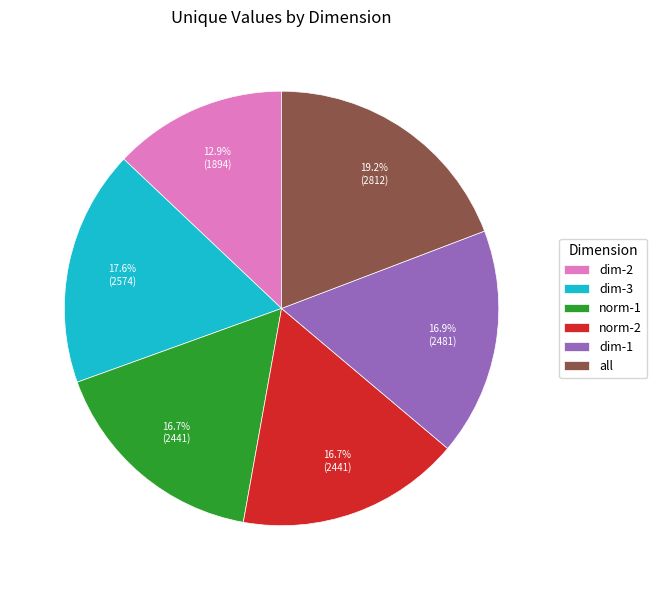

The norm-1 slice represents 17% of the pie. True or false?

True